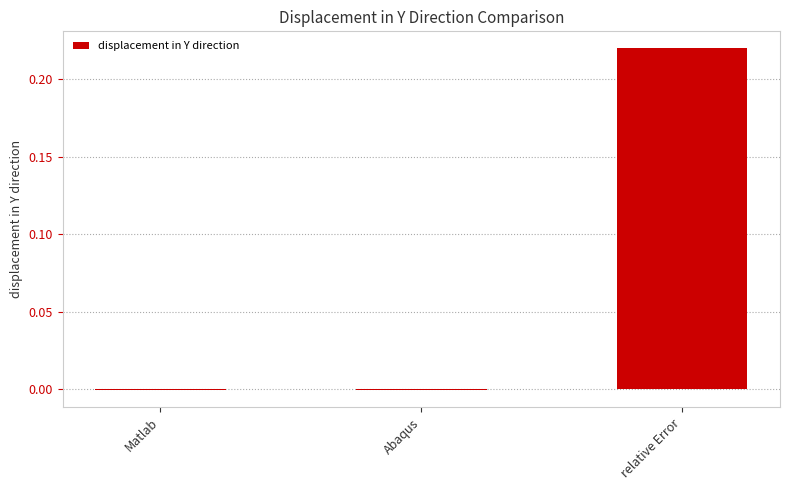

Which category has the highest value across all series?

relative Error